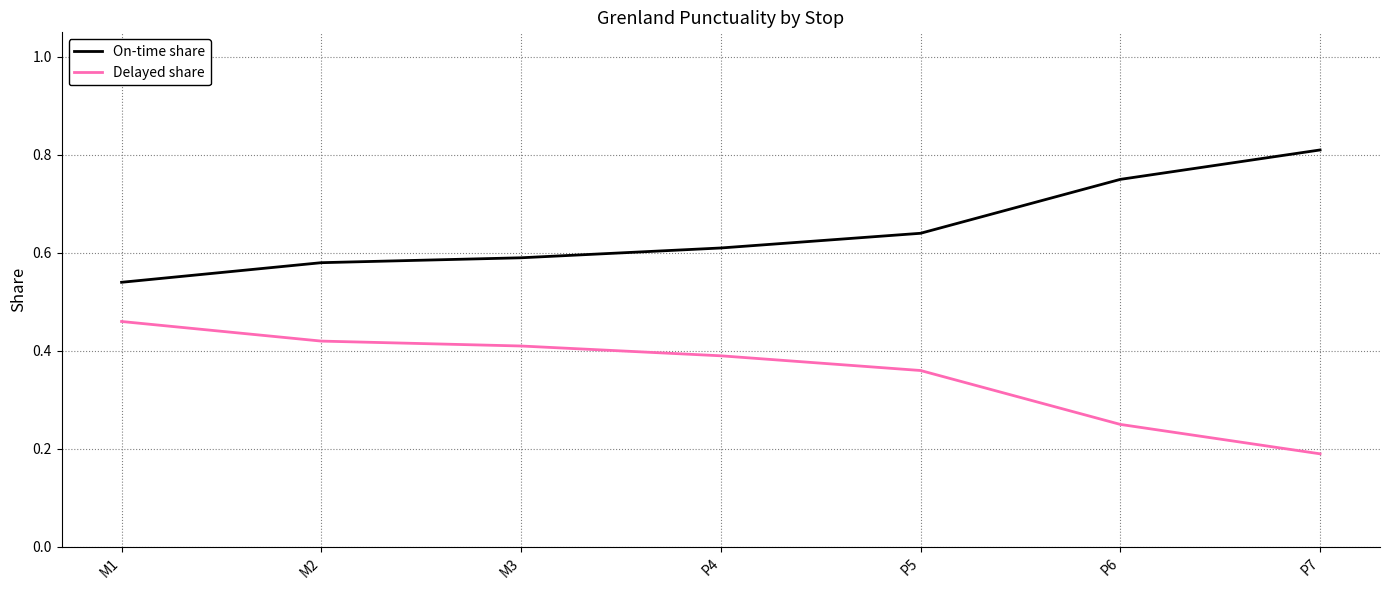

Which category has the highest value across all series?

P7